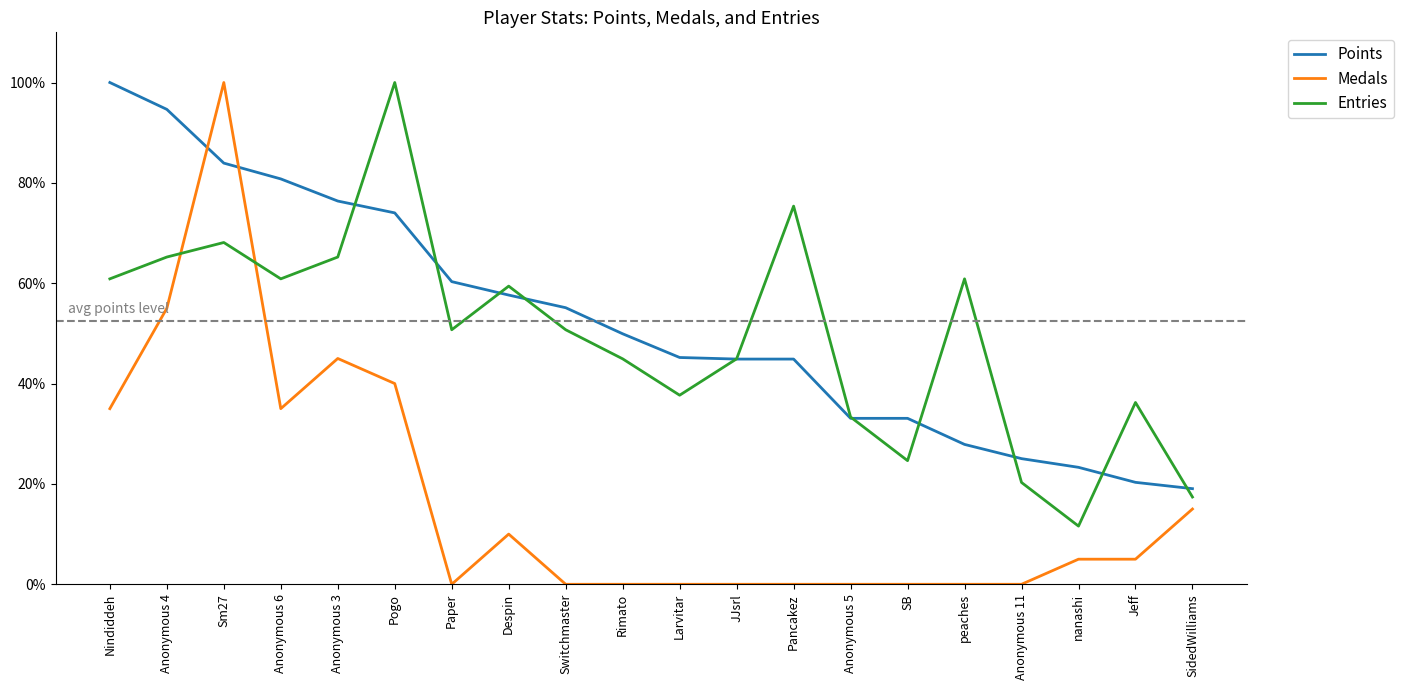

At which label does Points reach its peak?

Nindiddeh